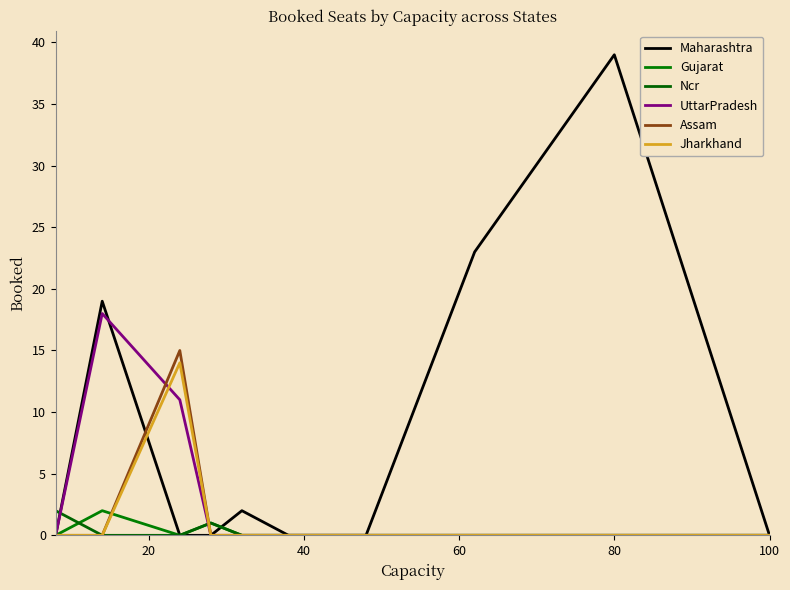

True or false: Gujarat has more than 2 points higher than both neighbors.

False